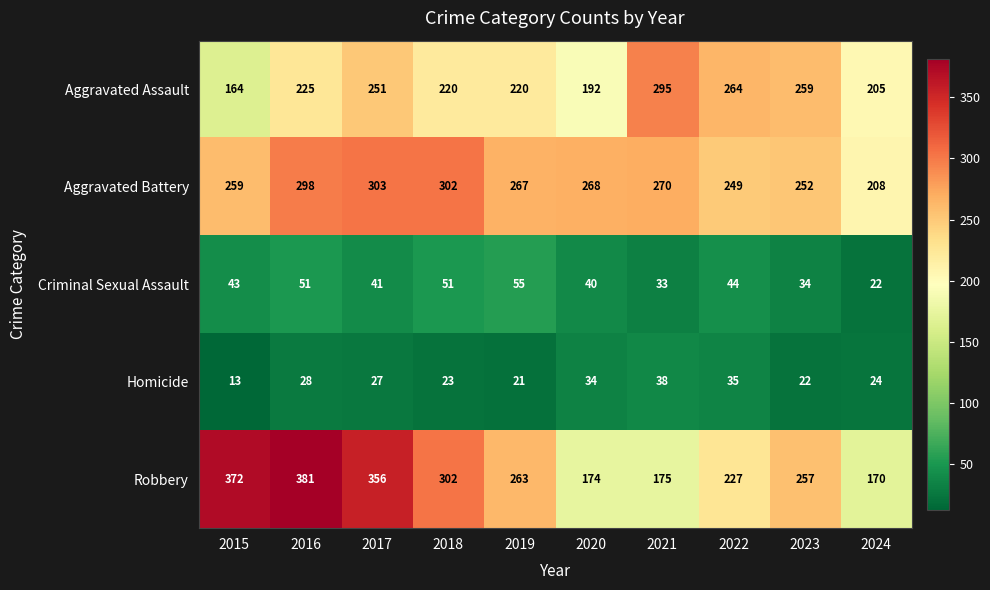

List the series in order of their peak value, lowest first.

Homicide, Criminal Sexual Assault, Aggravated Assault, Aggravated Battery, Robbery